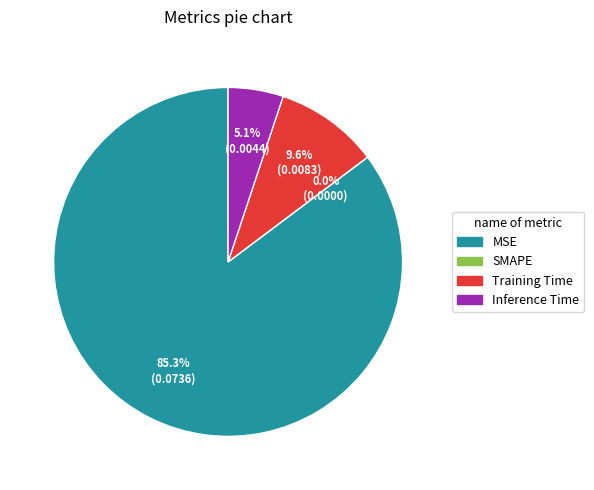

Which slice represents more than half of the pie?

MSE